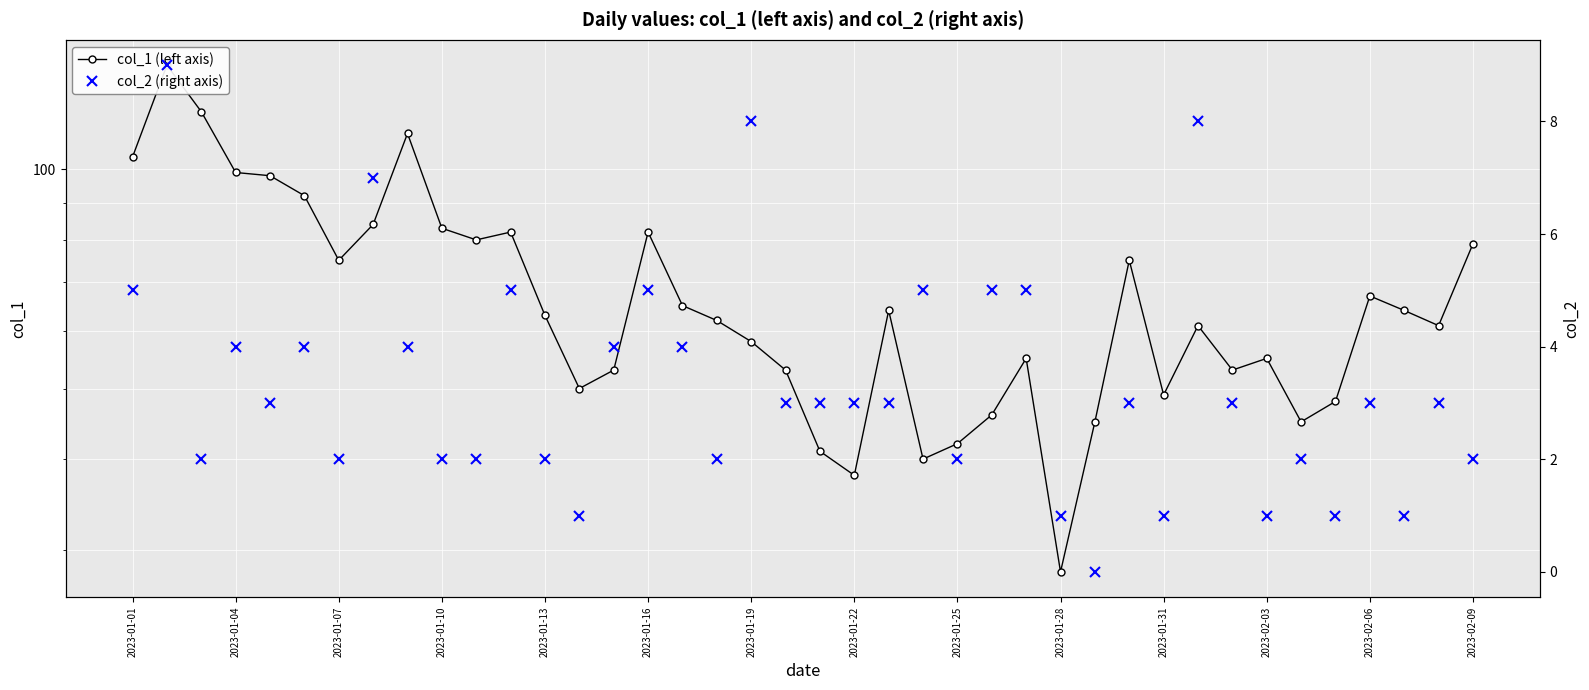

Which series changed the most between 2023-01-07 and 29?

col_1 (left axis)